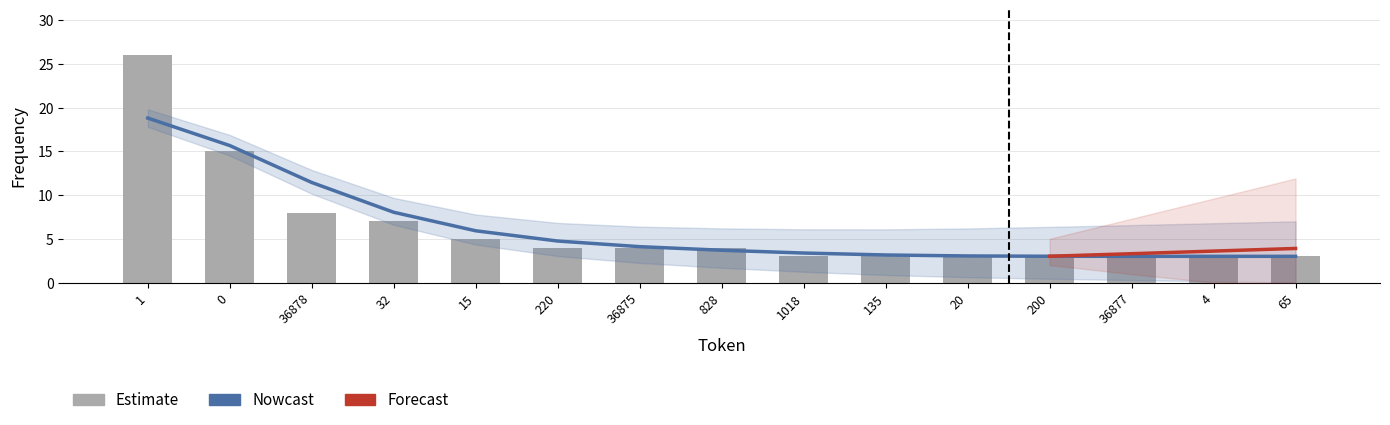

Where does the data first go above 4?

1